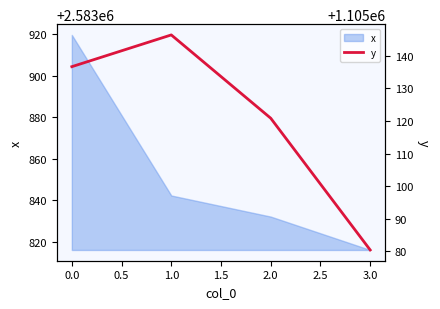

How many interior local peaks (higher than both neighbors) does the data have?

1